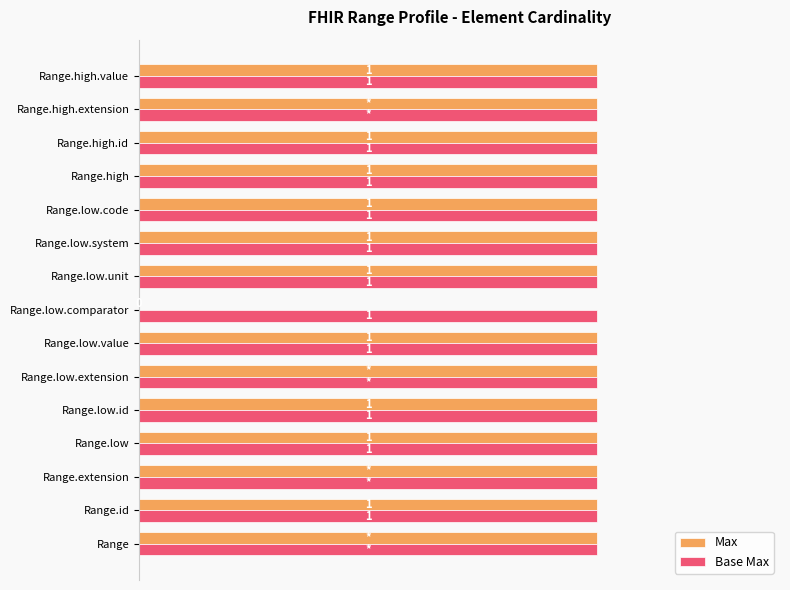

Which series has the largest total across all categories?

Base Max